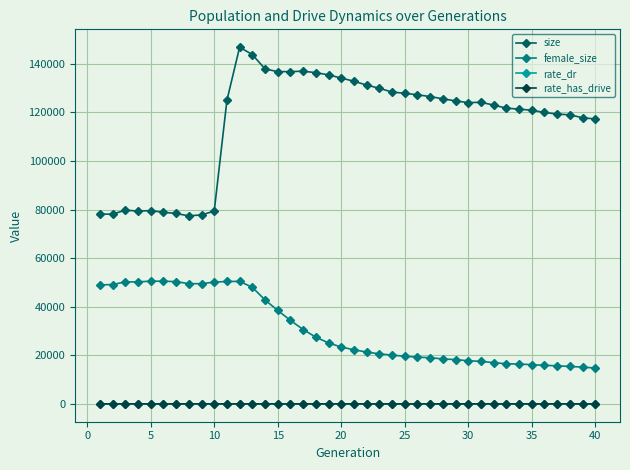

Which series has the largest total across all categories?

size